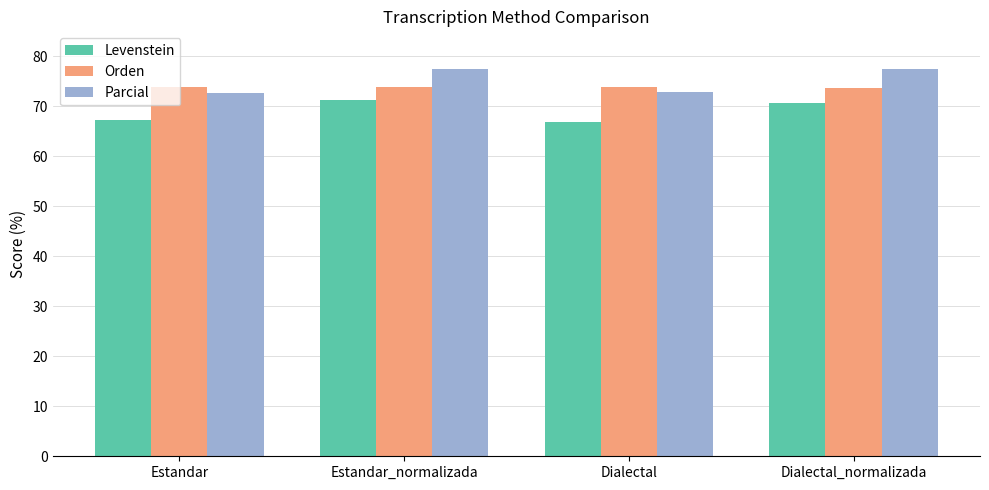

How many bars are there in each group?

3